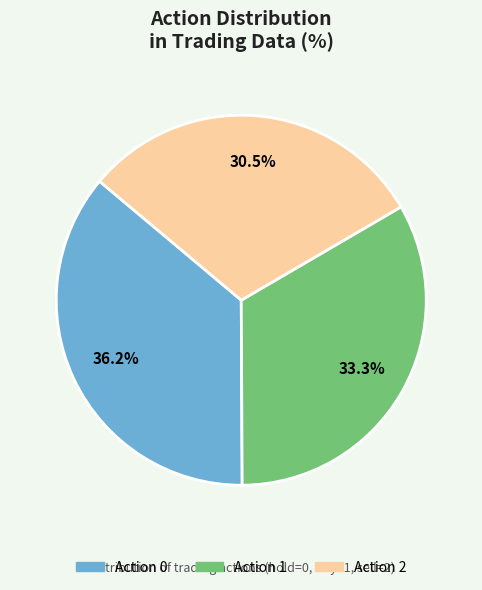

Which slice is the smallest?

Action 2